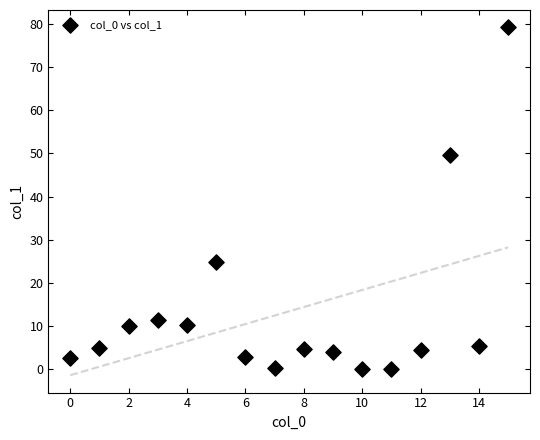

What is the range of Y values (max minus min)?

79.3